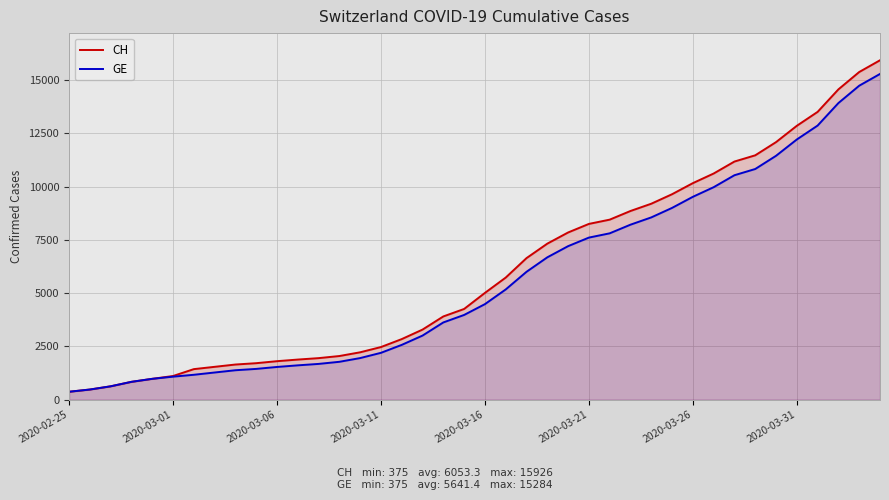

At which label does CH reach its minimum?

2020-02-25